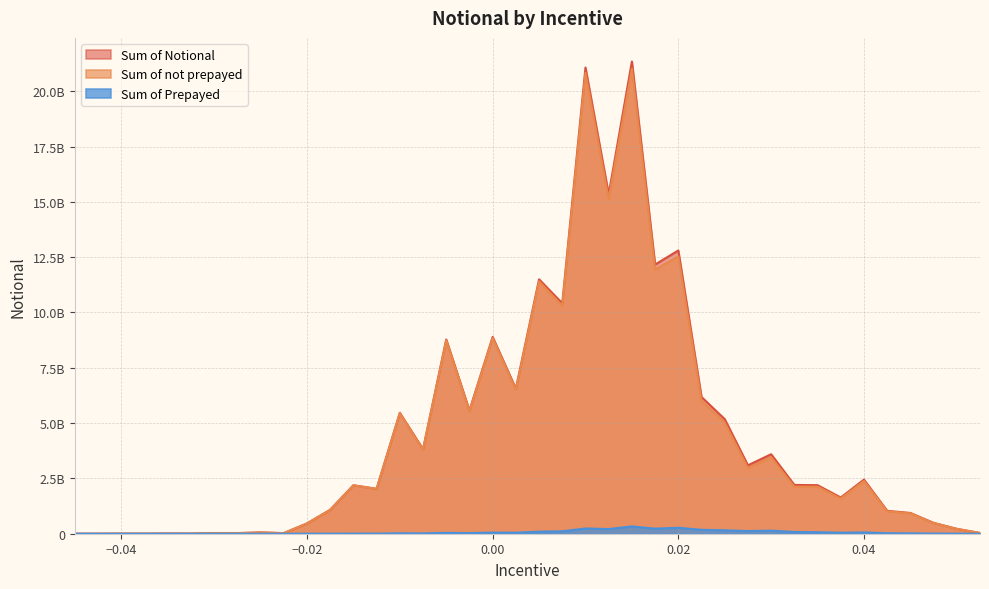

Rank the series at 0.02 from lowest to highest value.

Sum of Prepayed, Sum of not prepayed, Sum of Notional